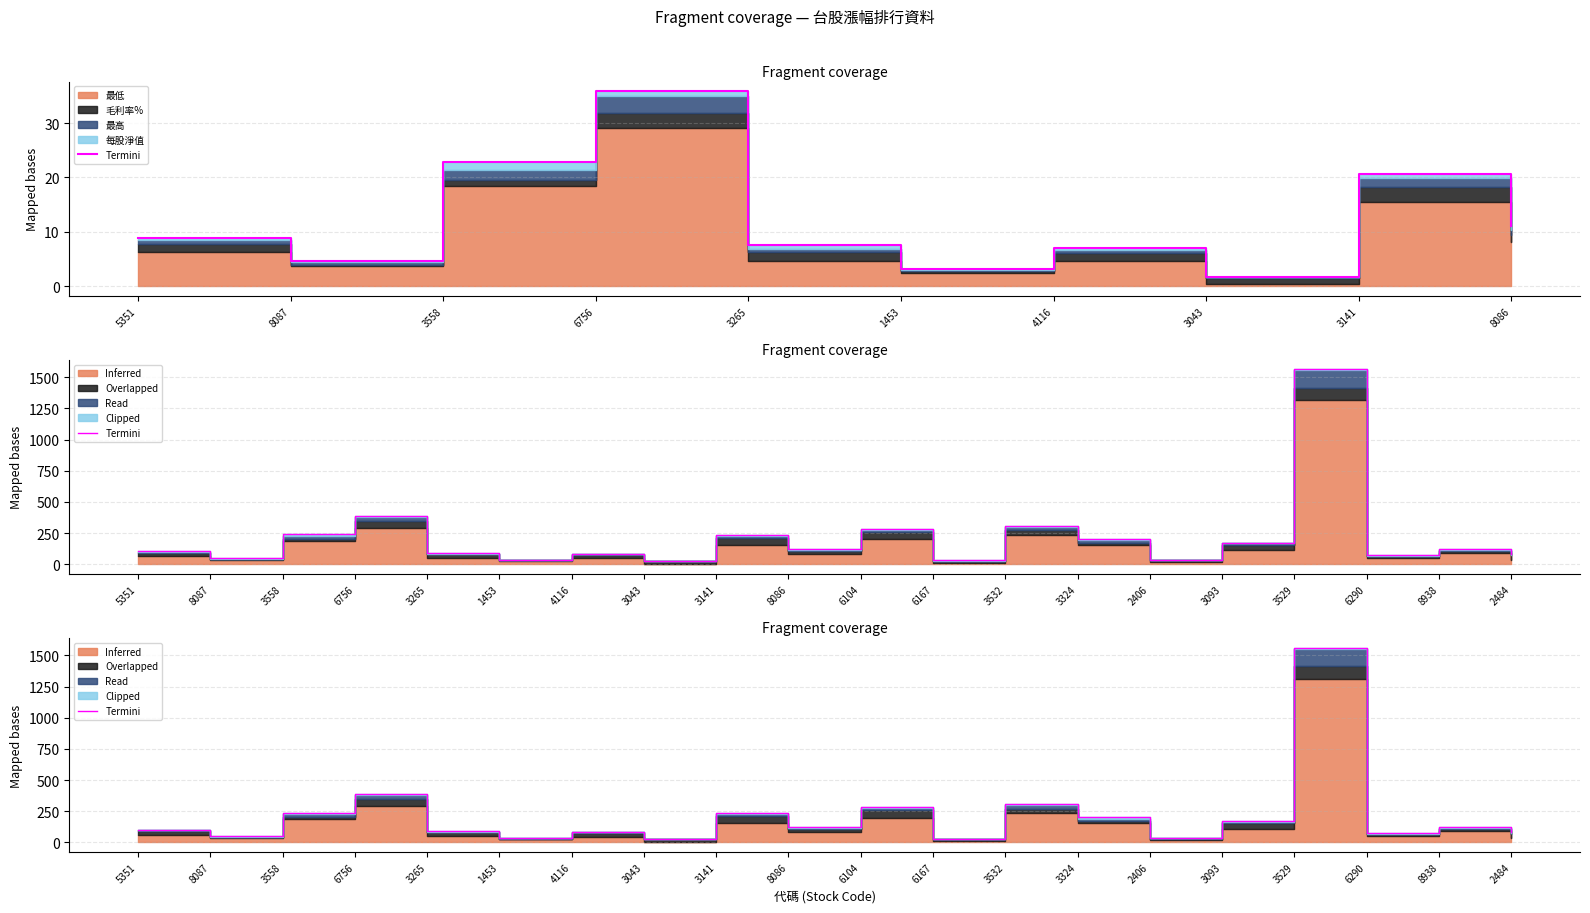

What is the sum of the values at 3093 and 3141?

404.7